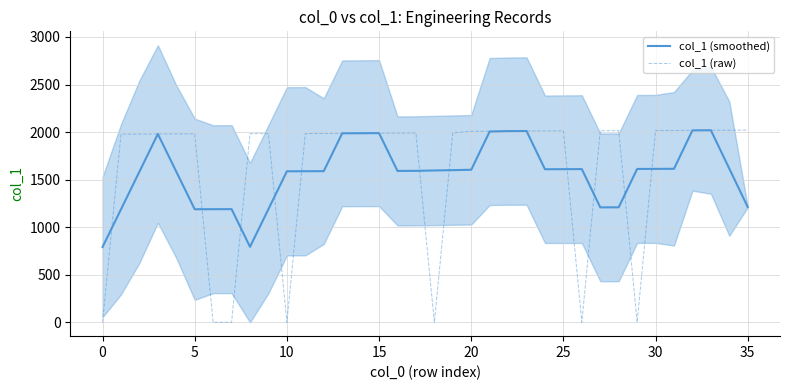

What is the difference between the maximum and minimum values in the col_1 (raw) series?

2021.0